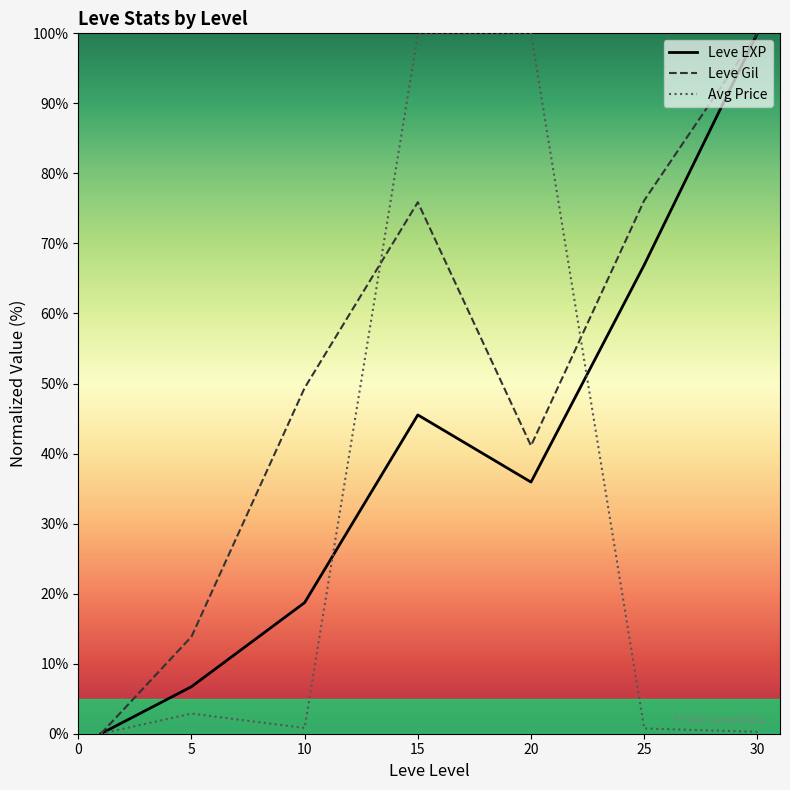

Does the chart display data point markers on the line(s)?

No